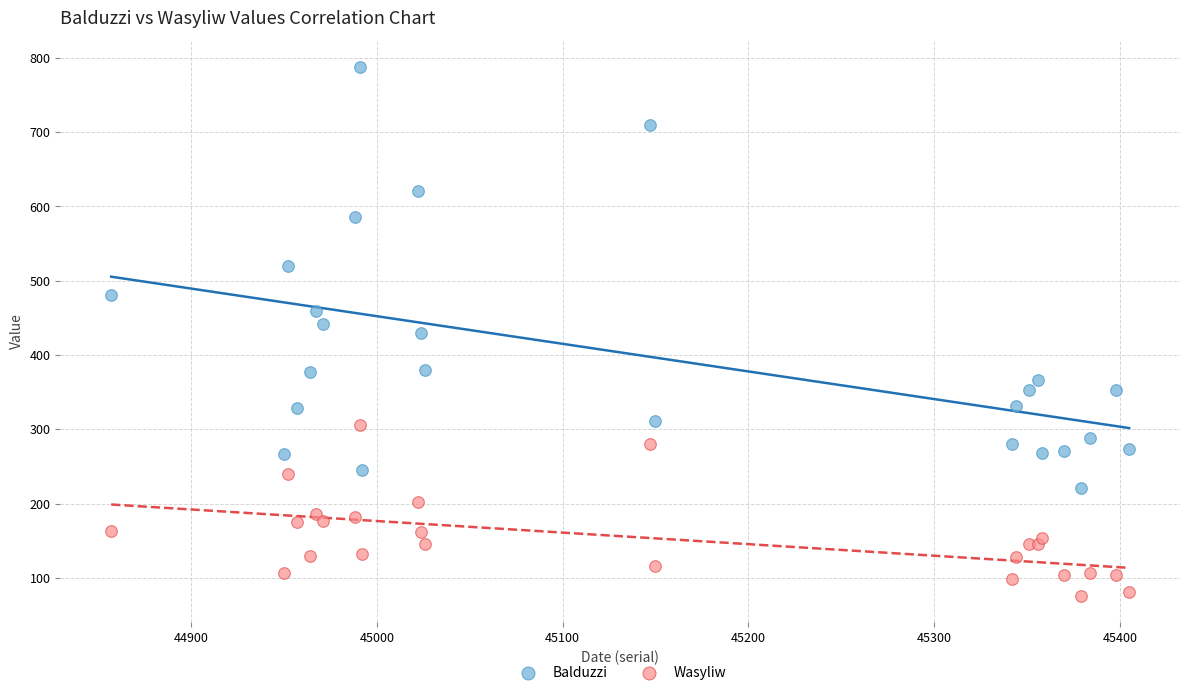

What are all the series names shown in the legend?

Balduzzi, Wasyliw